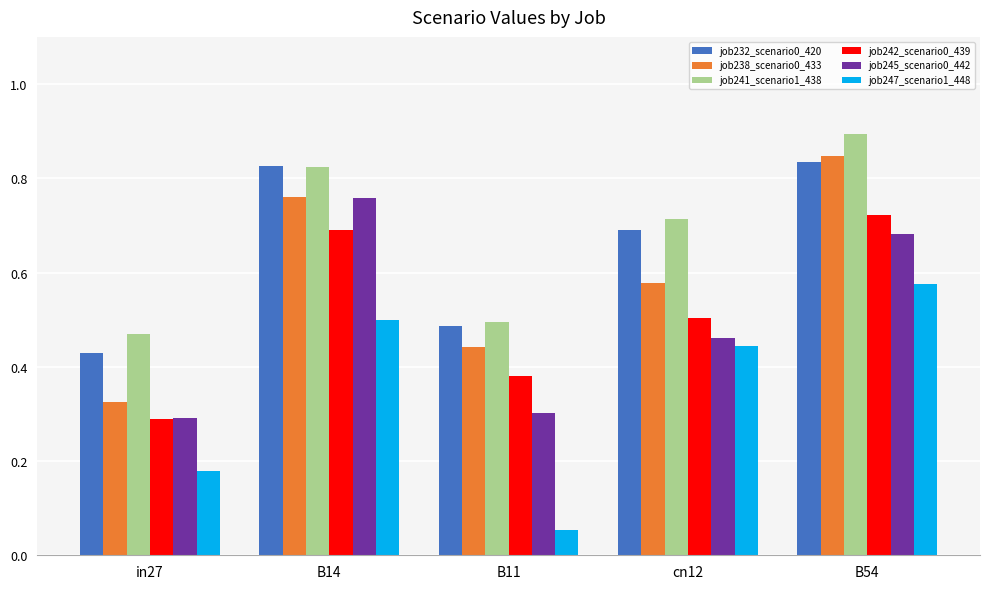

Which series changed the most between in27 and cn12?

job247_scenario1_448